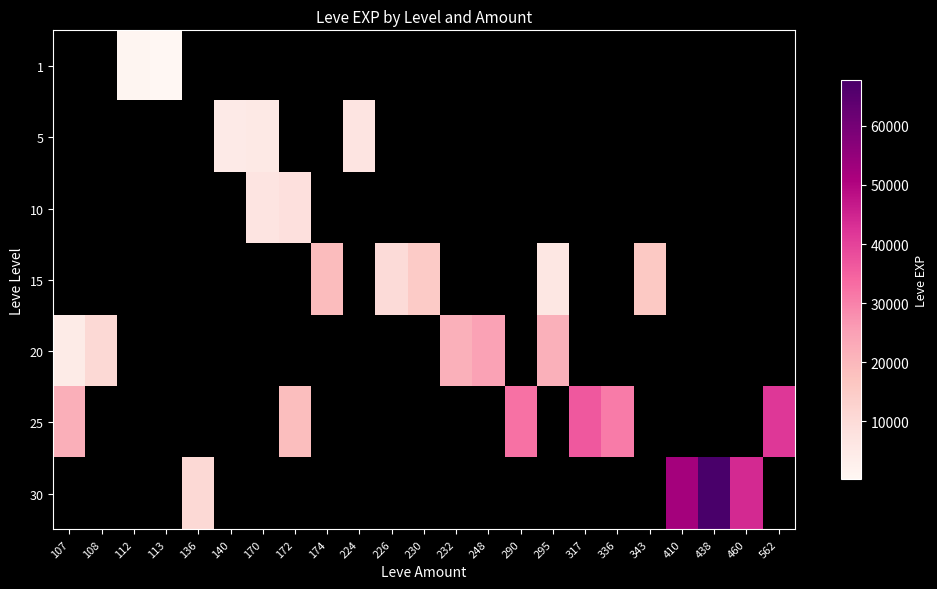

At 460, list the series in order from smallest to largest.

1, 5, 10, 15, 20, 25, 30